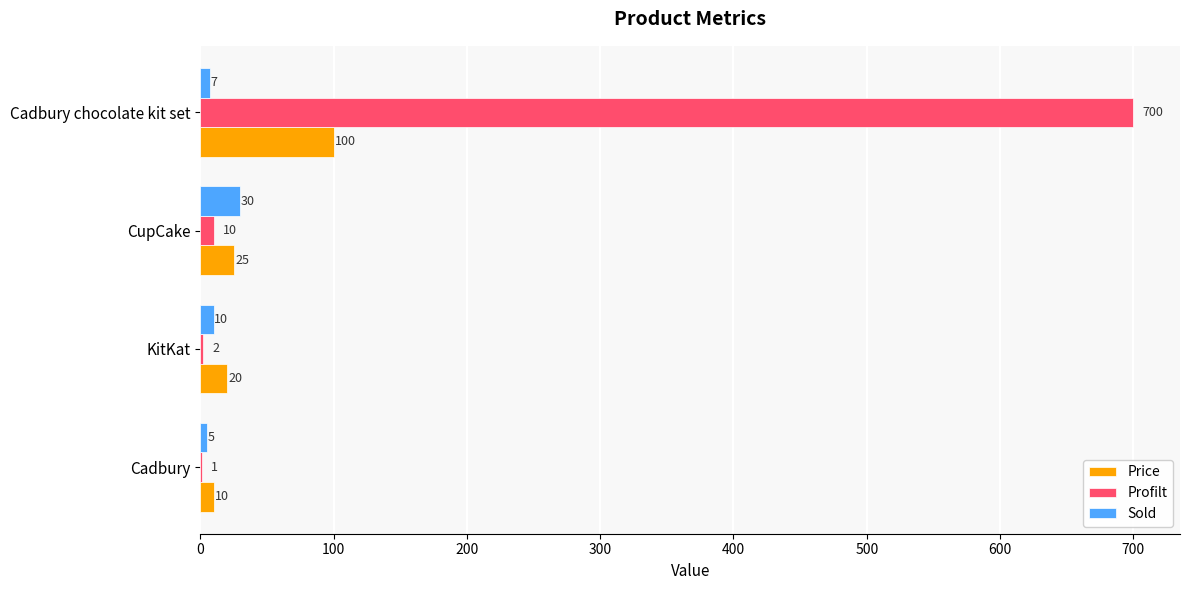

What is the sum of the Price values at Cadbury and KitKat?

30